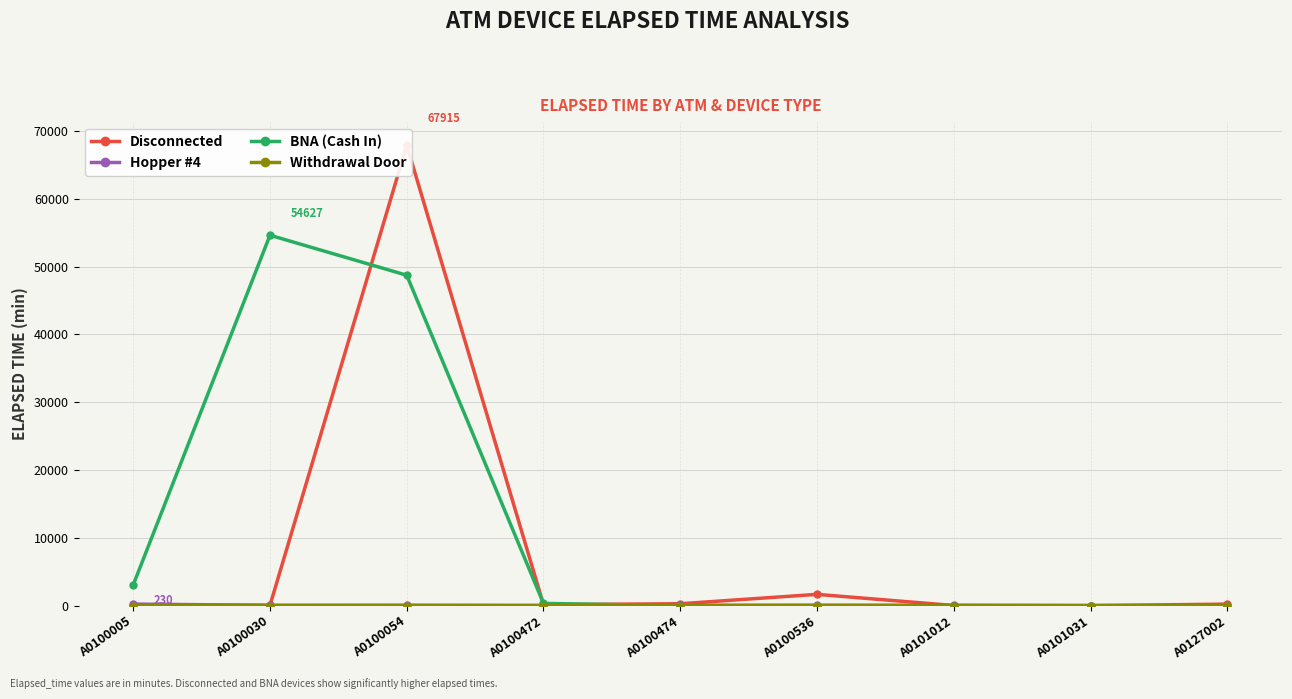

True or false: Withdrawal Door and Disconnected intersect in this chart.

False